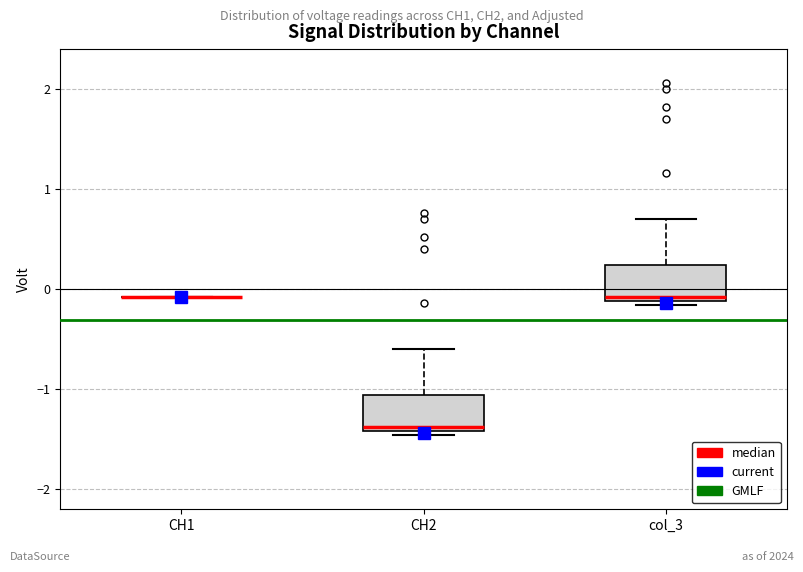

Reading left to right, transcribe this box plot: for each box, give where its median line is, the range the box spans, and where its two whiskers end, as read against the y-axis. The values are not printed on the chart, so give them approximately, as read against the axis.

CH1: box collapsed to a line at -0.1, whiskers -0.1 to -0.1
CH2: median -1.4 (just above the box's lower edge), box -1.4 to -1.1, whiskers -1.5 to -0.6
col_3: median -0.1 (just above the box's lower edge), box -0.1 to 0.2, whiskers -0.2 to 0.7